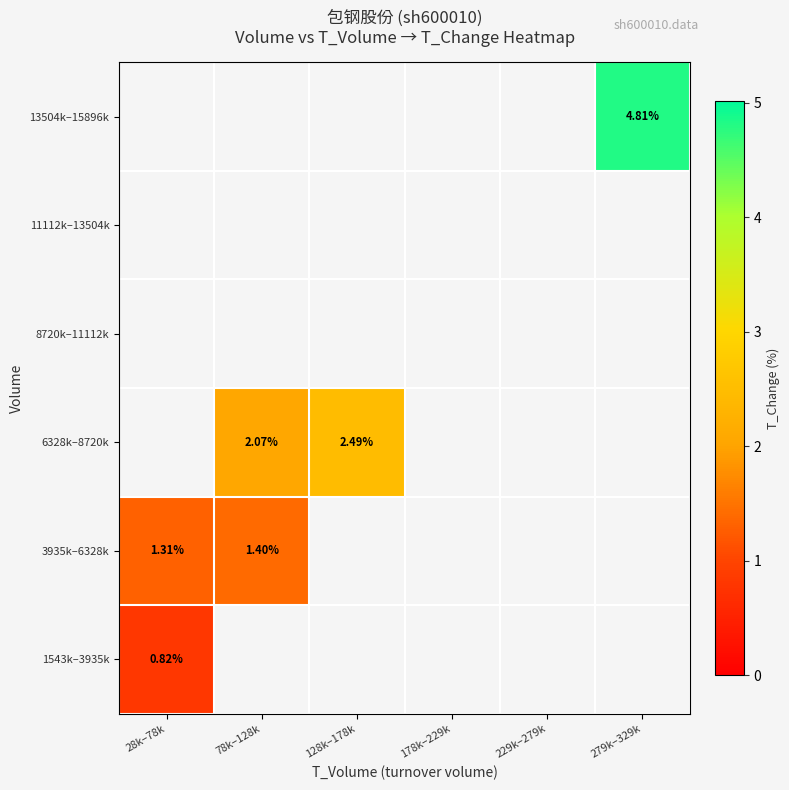

At how many categories does at least one series exceed 2?

3